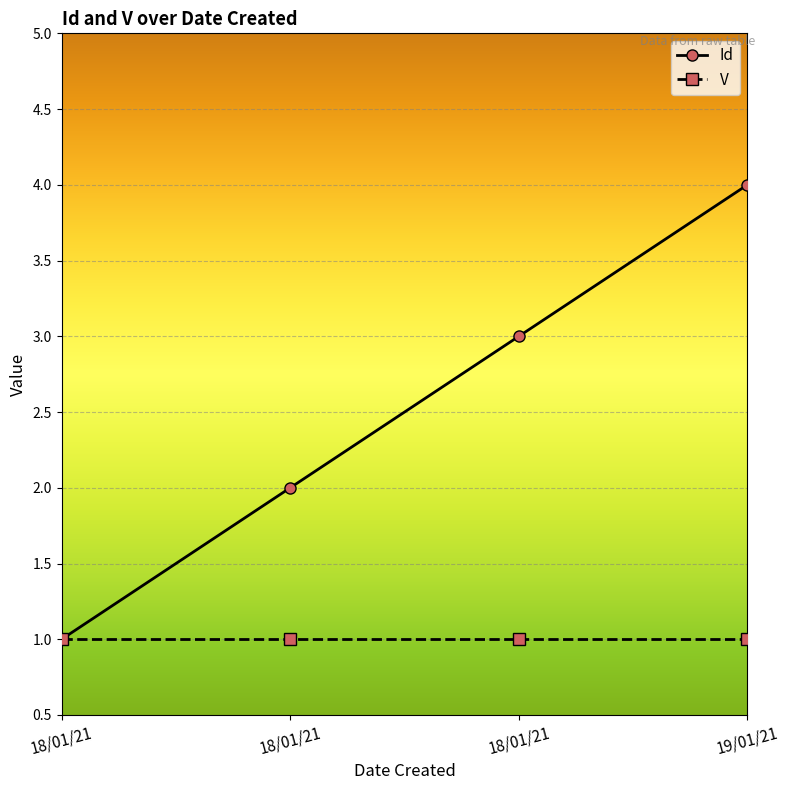

Reading right to left, extract all data points from this chart.

4	3	2	1